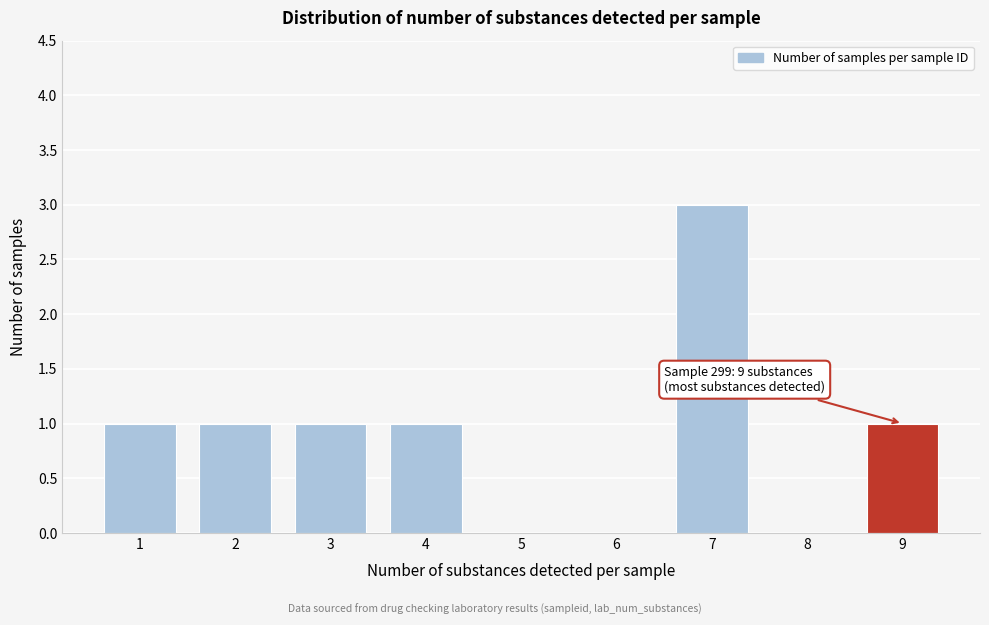

Reading right to left, what are all the values shown in this chart?

9=1	8=0	7=3	6=0	5=0	4=1	3=1	2=1	1=1